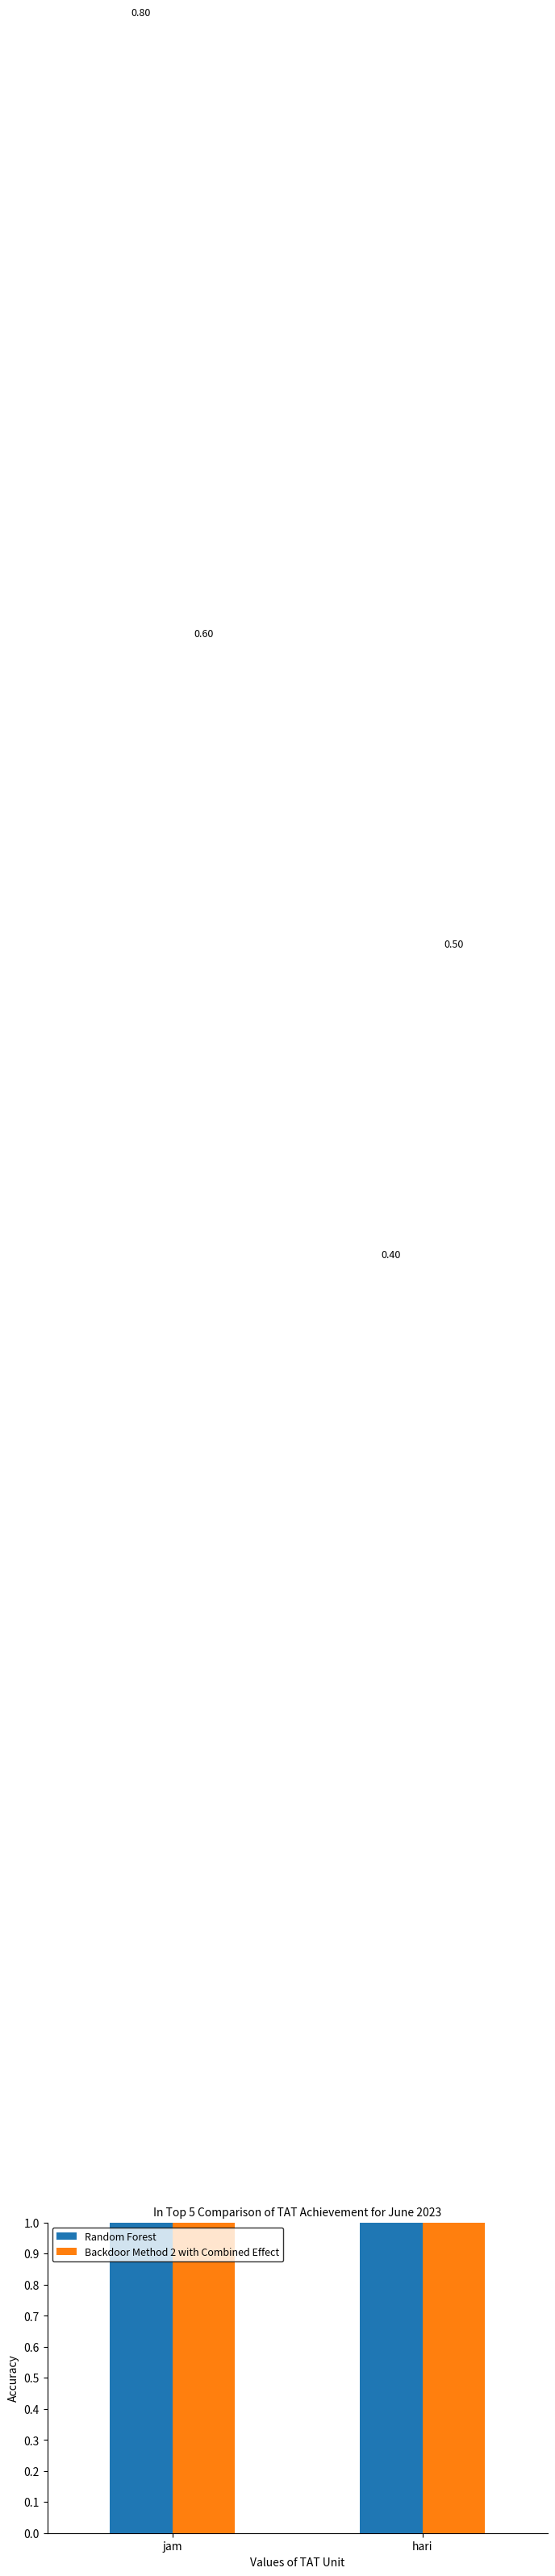

What is the maximum value for Random Forest?

8